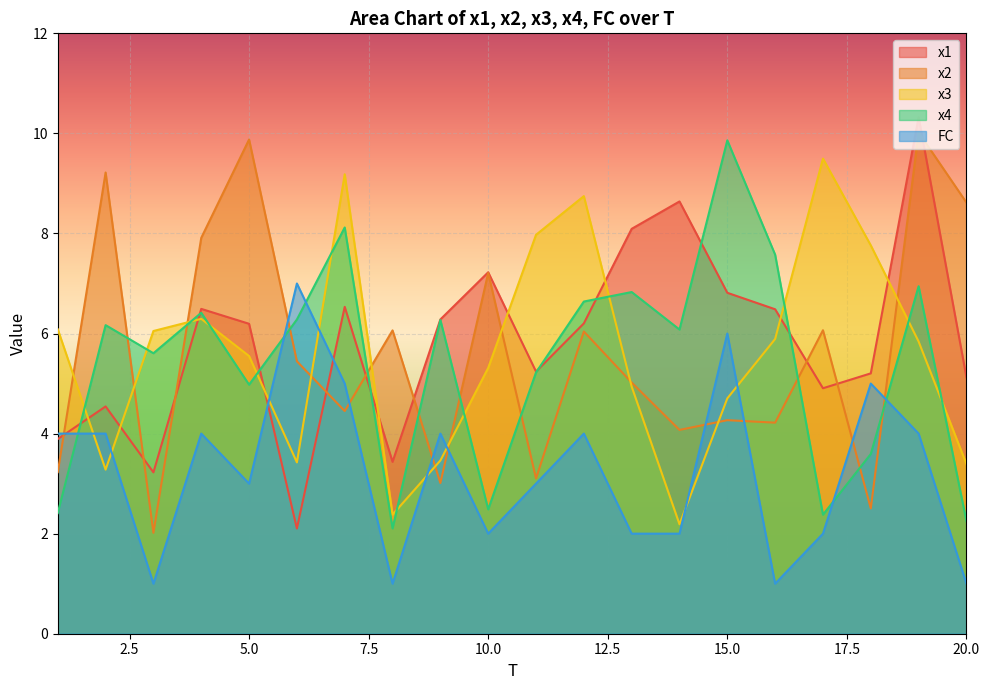

Which series changed the most between 9 and 12?

x3